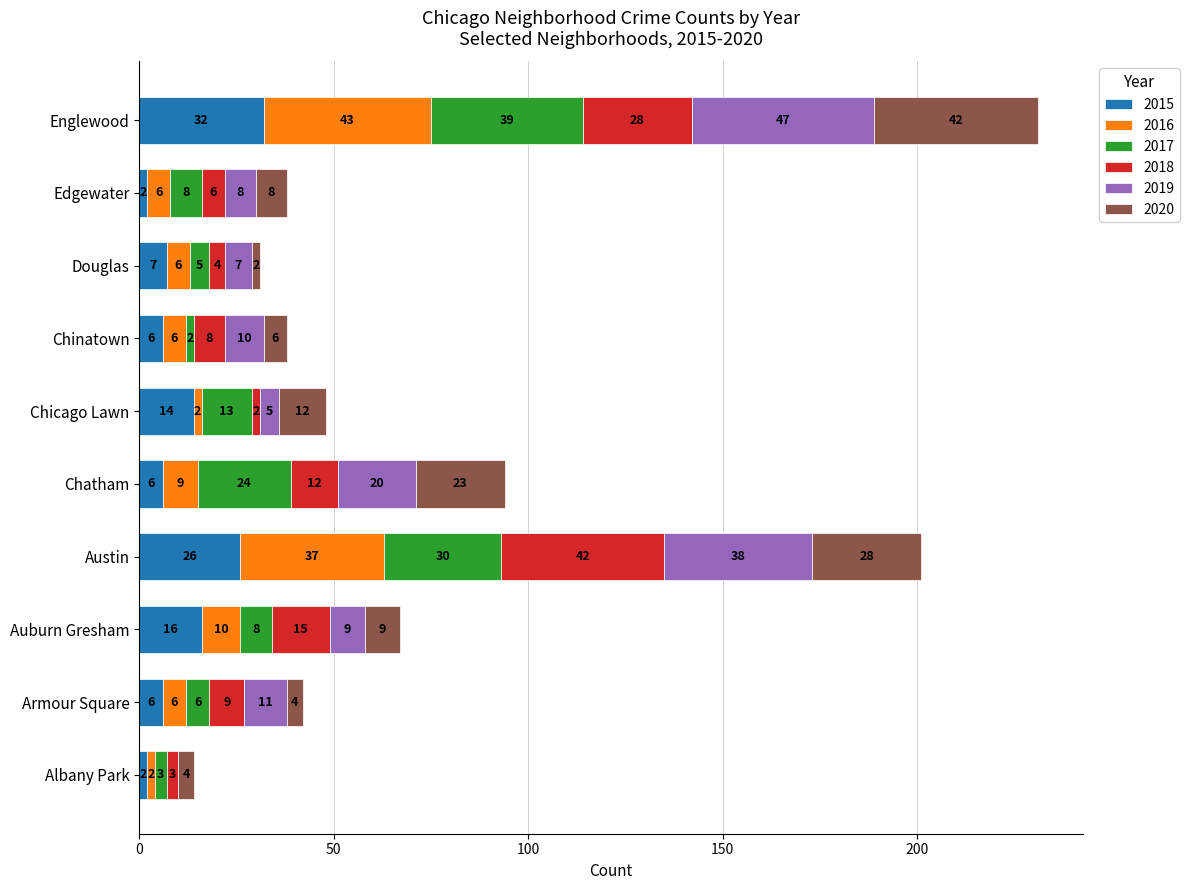

What is the total value across all series at Edgewater?

38